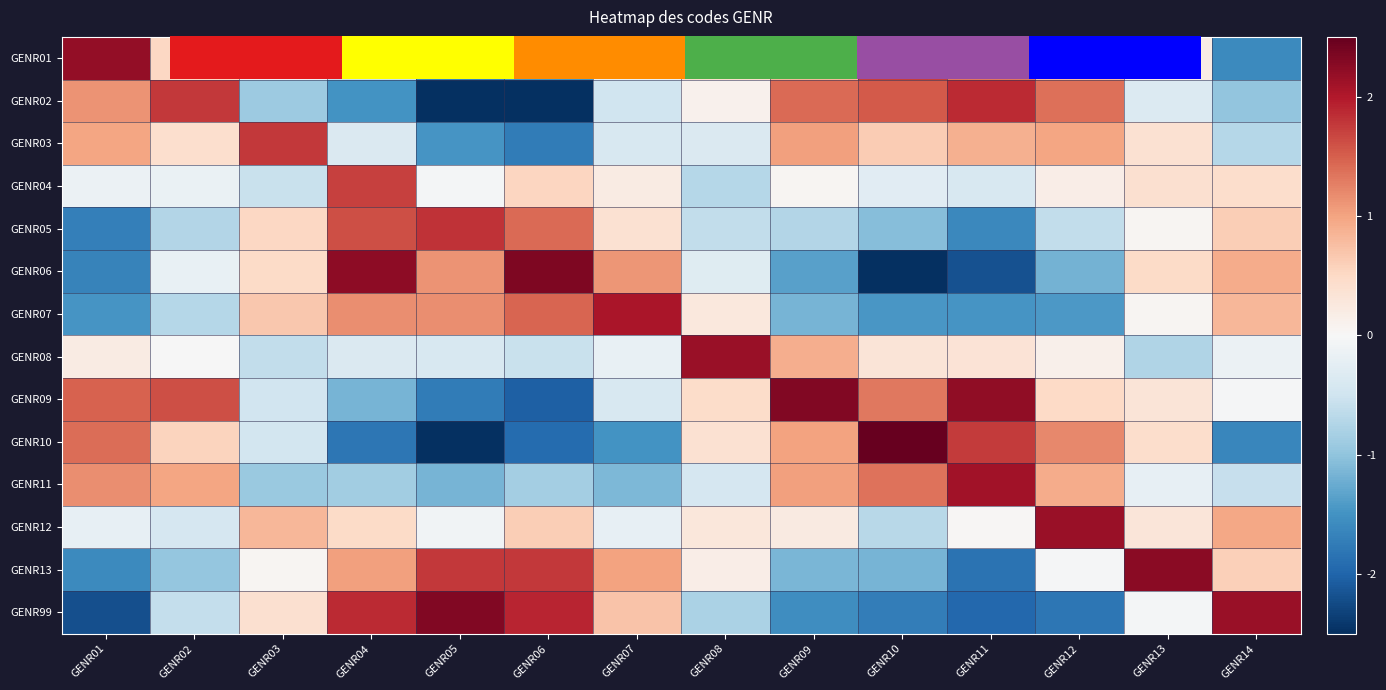

What is the spread (max minus min) of values at GENR11?

4.4